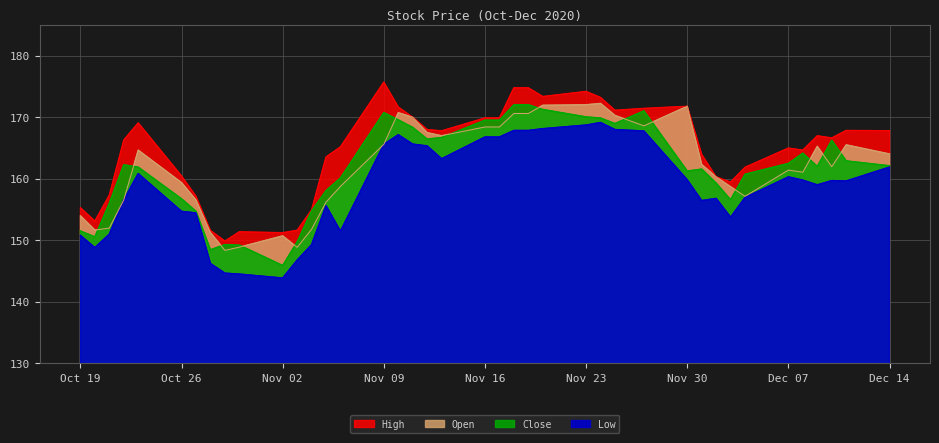

The value of Open at 2020-10-30 is 148.9. True or false?

True